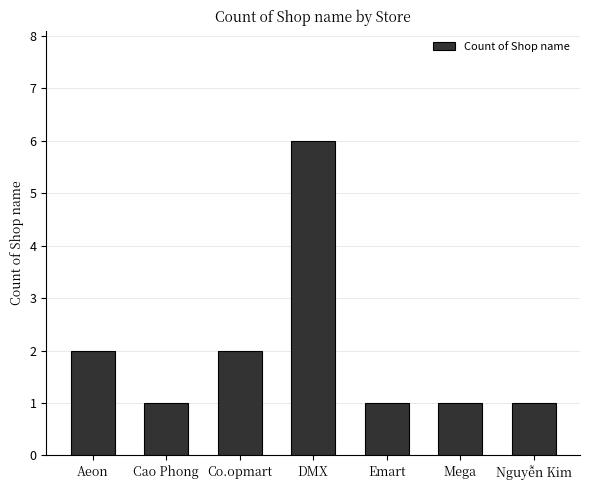

The value at Nguyễn Kim is 1. True or false?

True